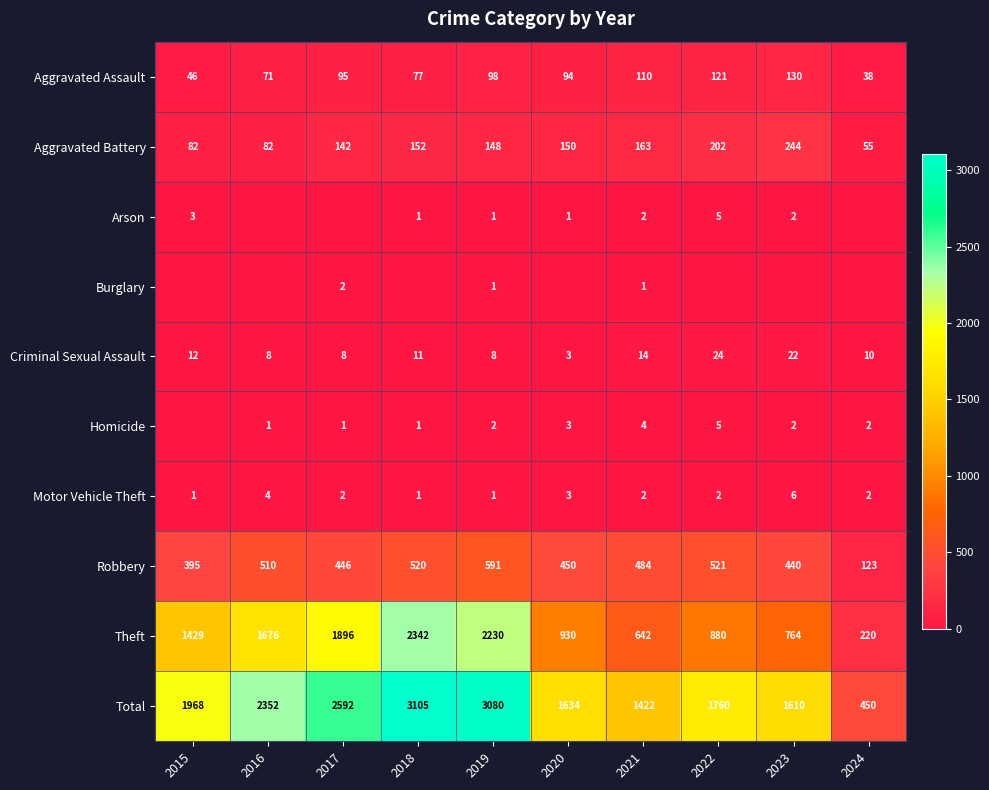

What is the difference between the Theft values at 2024 and 2018?

2122